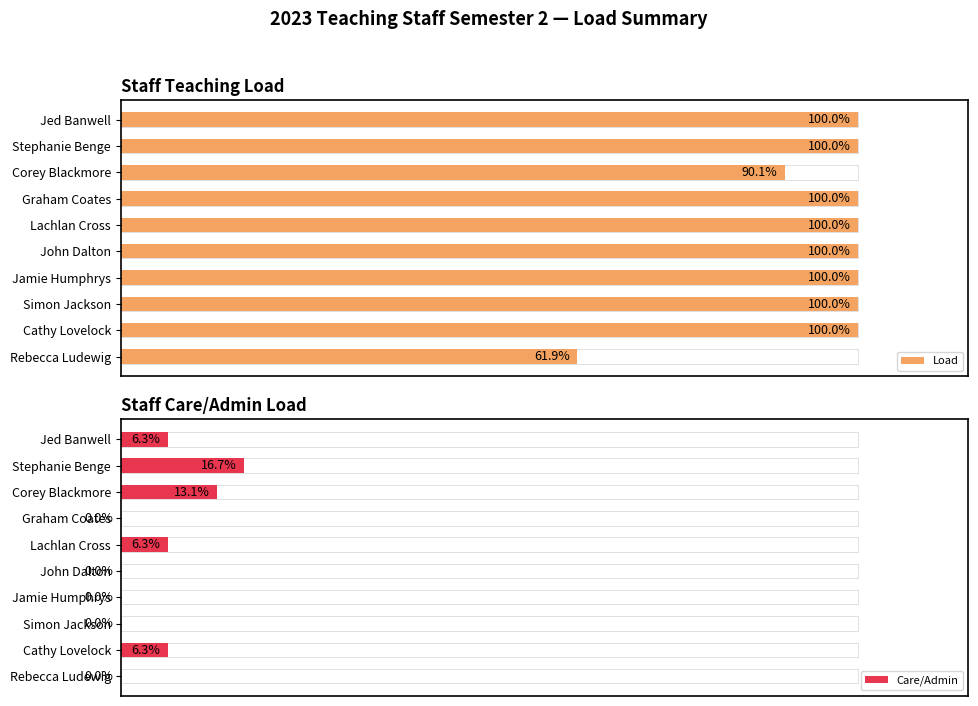

What value does the Load series have at 6?

100.0